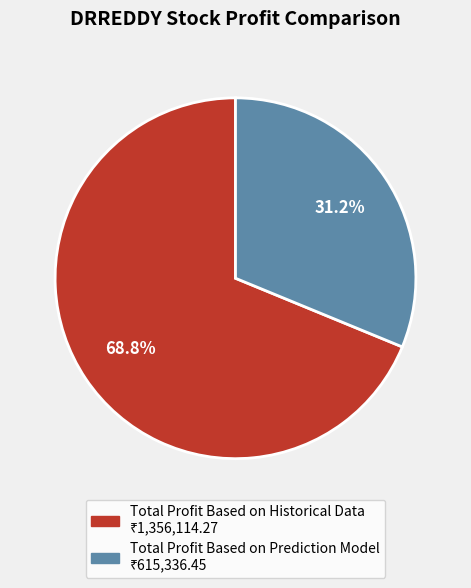

Does any single category account for the majority?

Yes